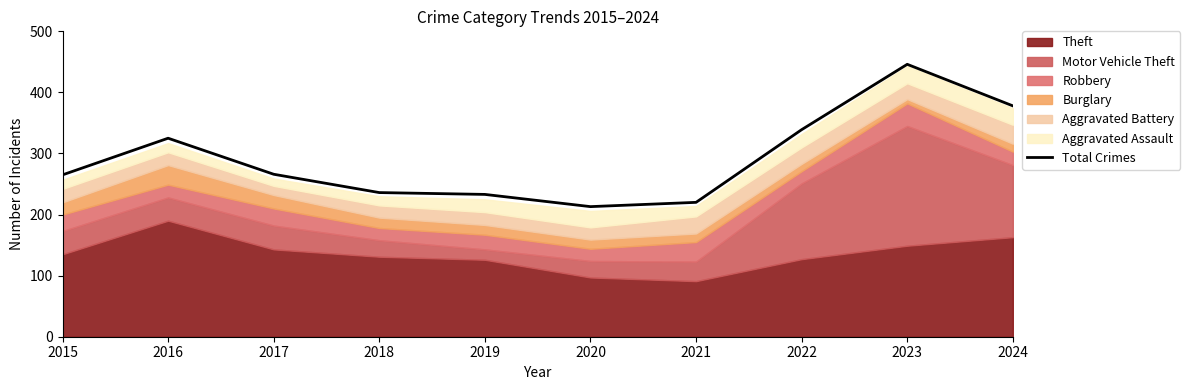

At which label is the value closest to 329?

2016